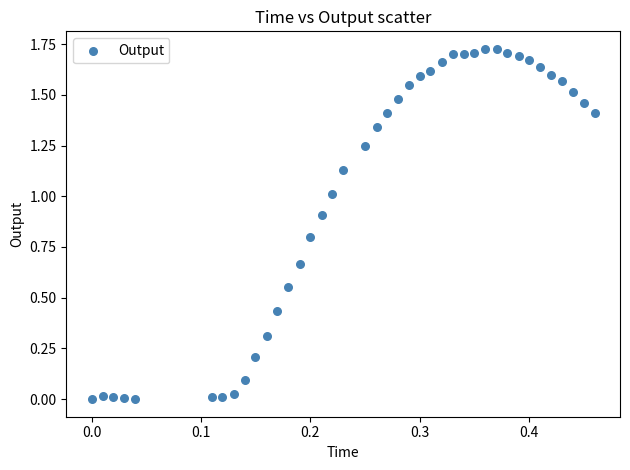

What is the range of X values (max minus min)?

0.5